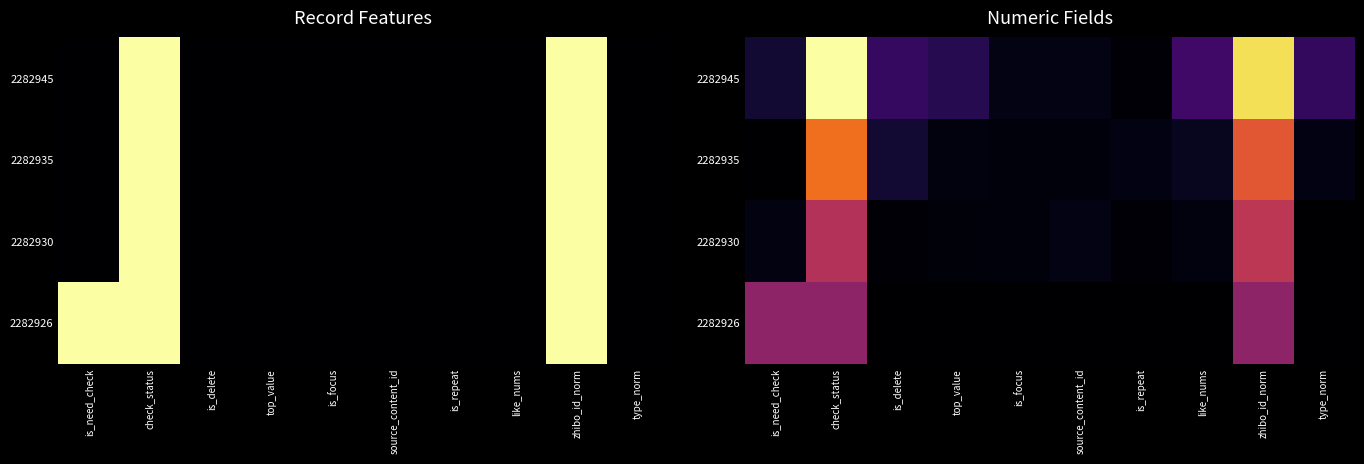

Read the 2282945 value at top_value.

0.1